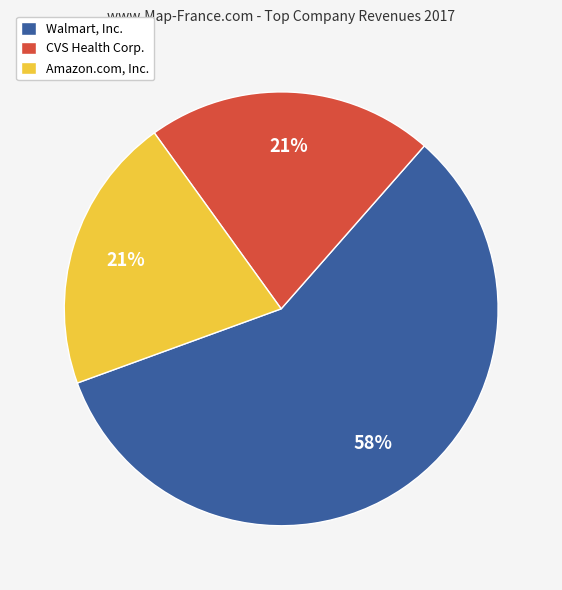

Does Walmart, Inc. represent more than half of the total?

Yes